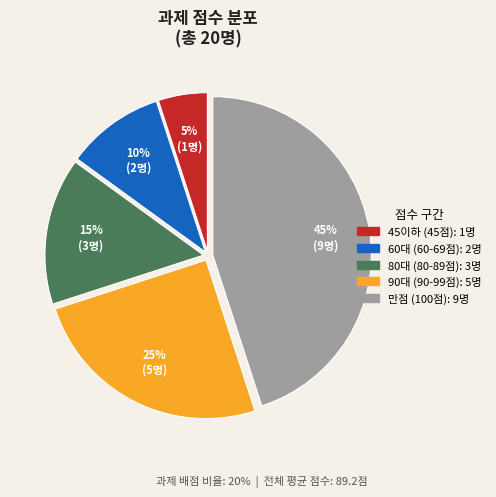

To the nearest percent, what is the average slice percentage?

20%